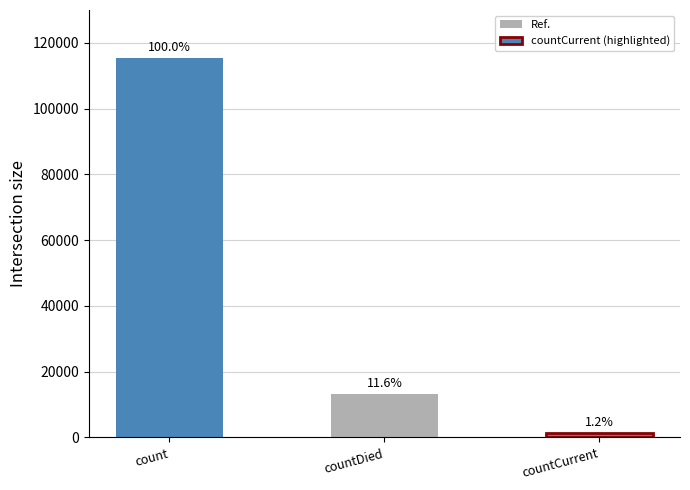

Rank the categories by value from lowest to highest.

countCurrent, countDied, count